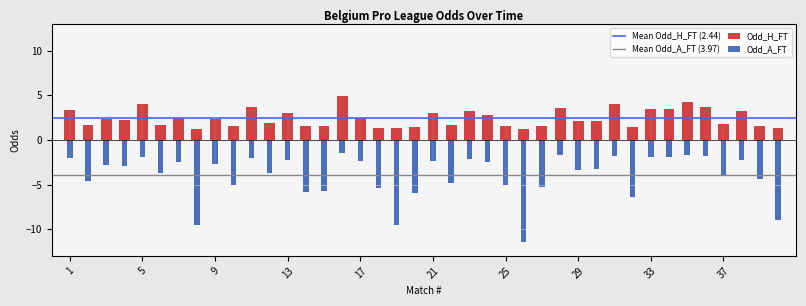

How many bars are there in total?

80